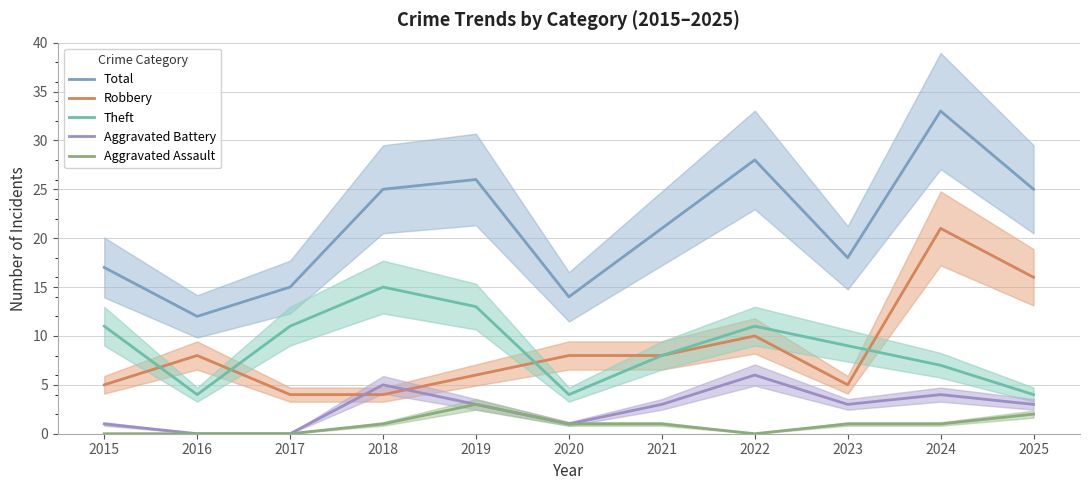

Reading left to right, transcribe all the data shown in this chart.

Total: 17	12	15	25	26	14	21	28	18	33	25
Robbery: 5	8	4	4	6	8	8	10	5	21	16
Theft: 11	4	11	15	13	4	8	11	9	7	4
Aggravated Battery: 1	0	0	5	3	1	3	6	3	4	3
Aggravated Assault: 0	0	0	1	3	1	1	0	1	1	2